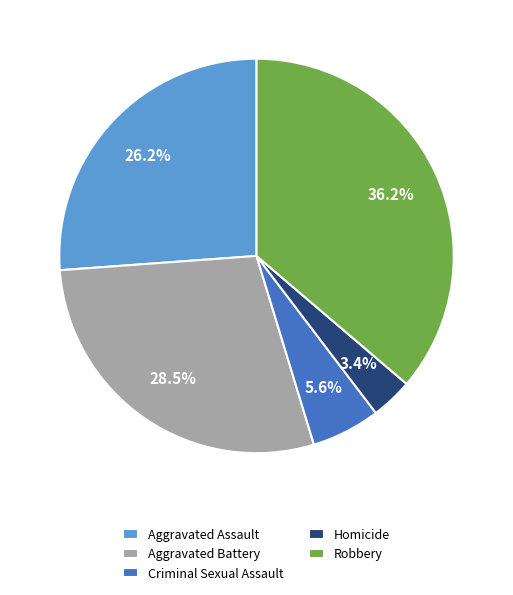

To the nearest percent, what is the difference between the Homicide and Aggravated Assault slice percentages?

23%